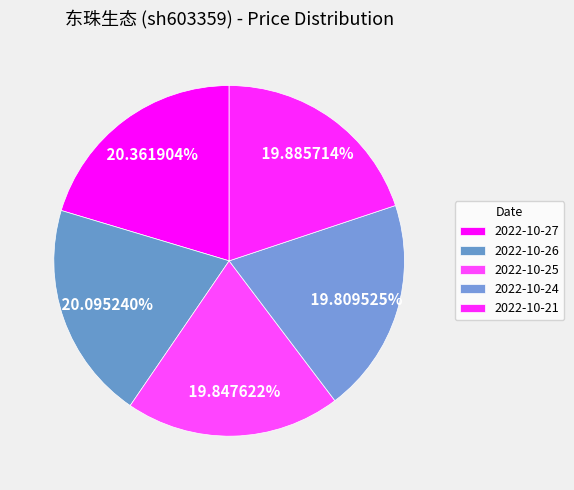

True or false: 2022-10-25 accounts for 28% of the total.

False